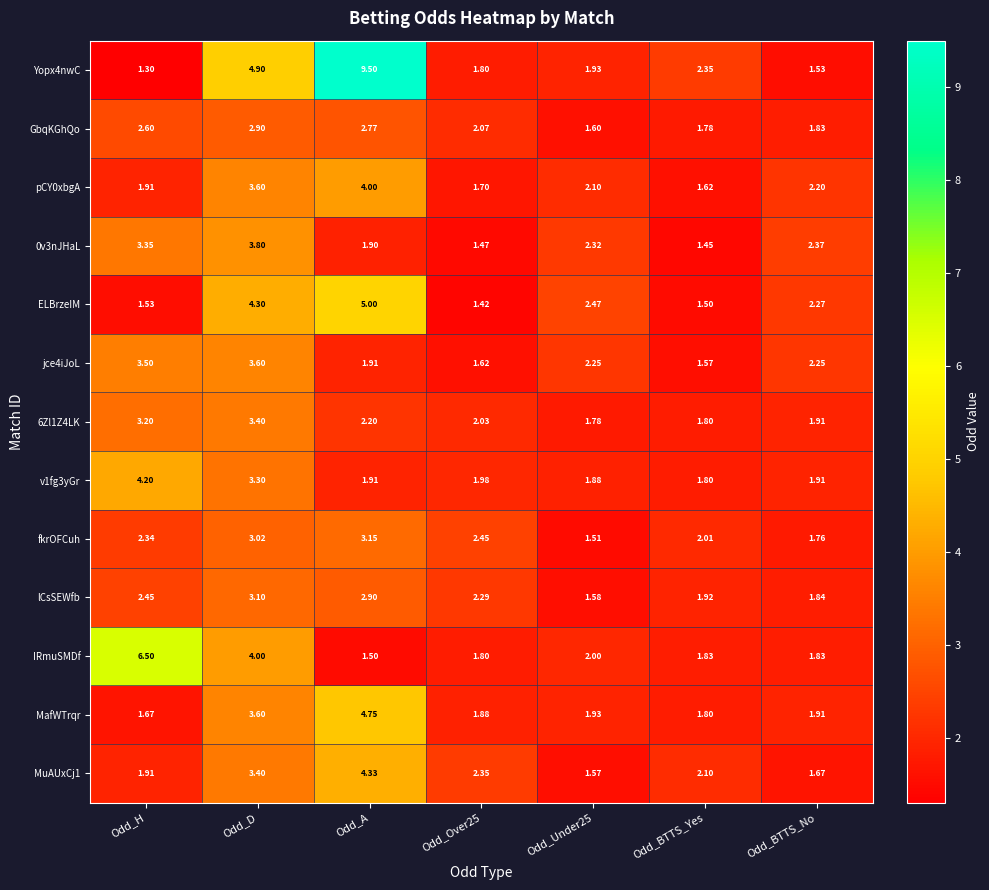

At which category is the sum across all series the highest?

Odd_D